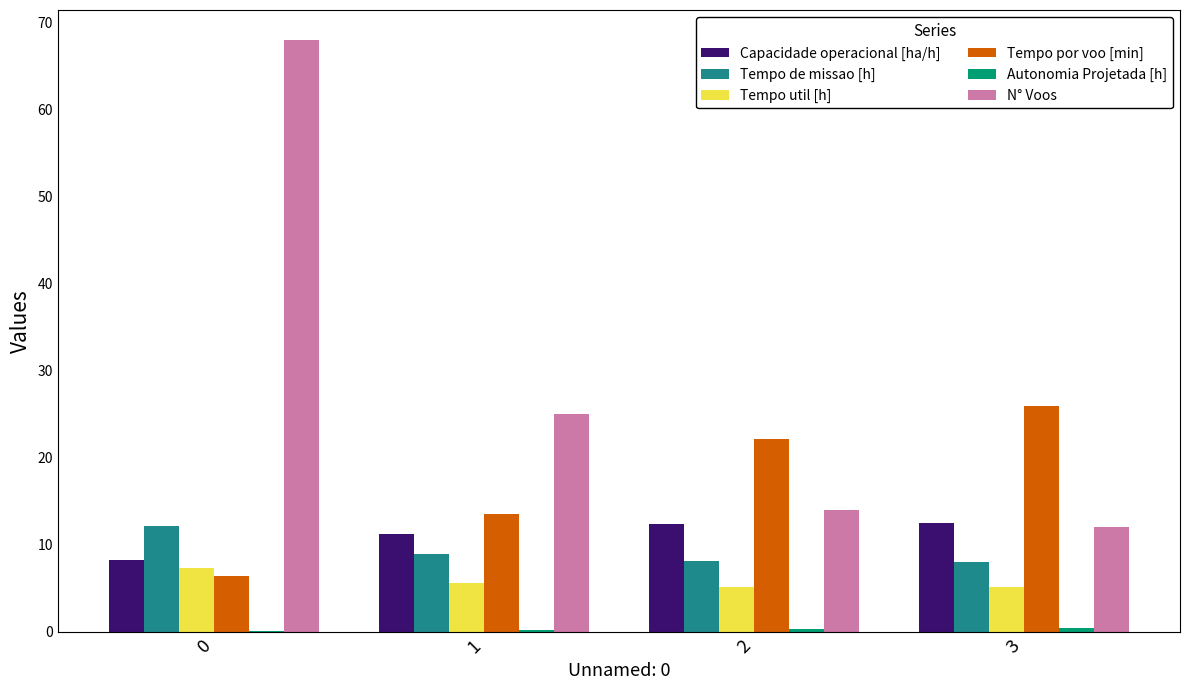

How many categories are shown in the chart?

4